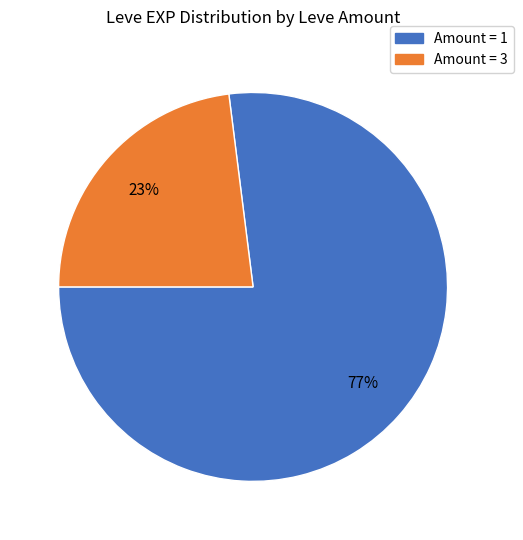

Rank the categories by value from lowest to highest.

Amount = 3, Amount = 1